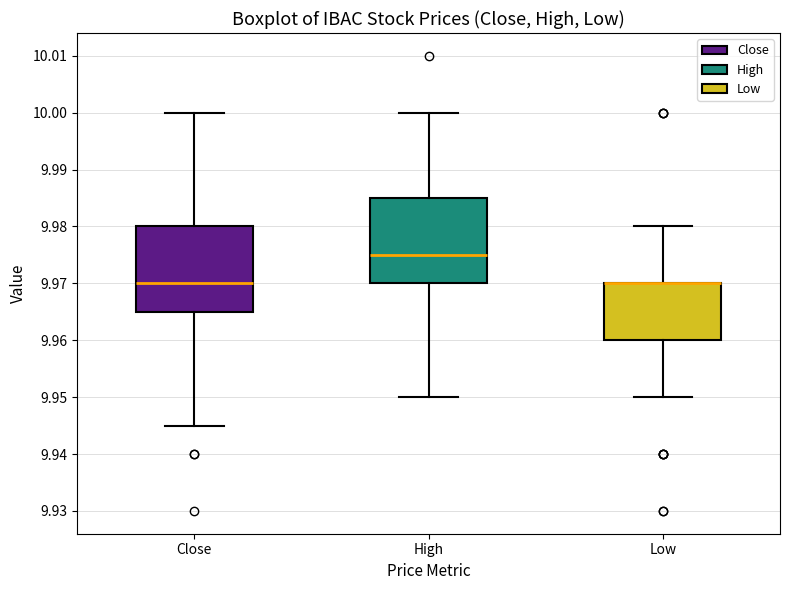

Where does the median line of the box for Close sit on the y-axis? The values are not printed on the chart, so give them approximately, as read against the axis.

9.970